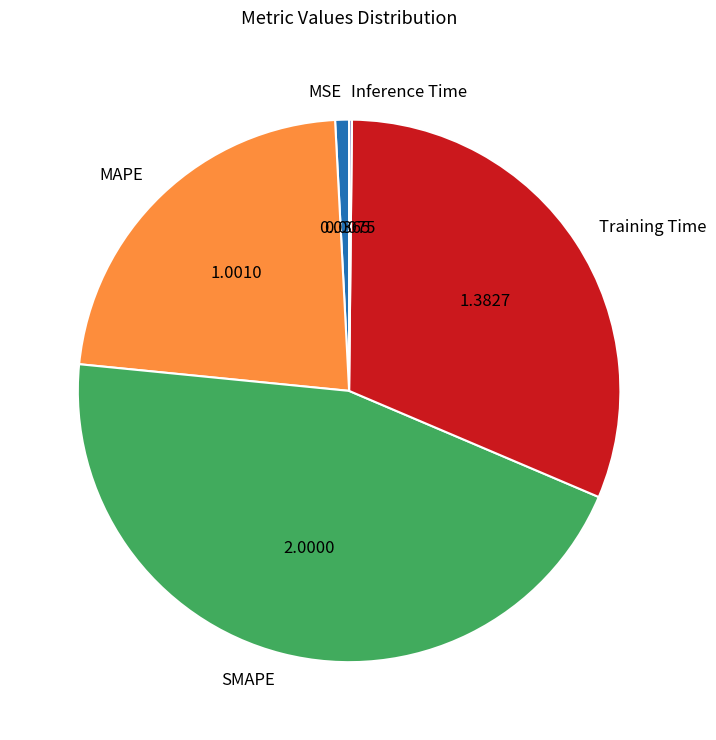

The MAPE slice represents 23% of the pie. True or false?

True